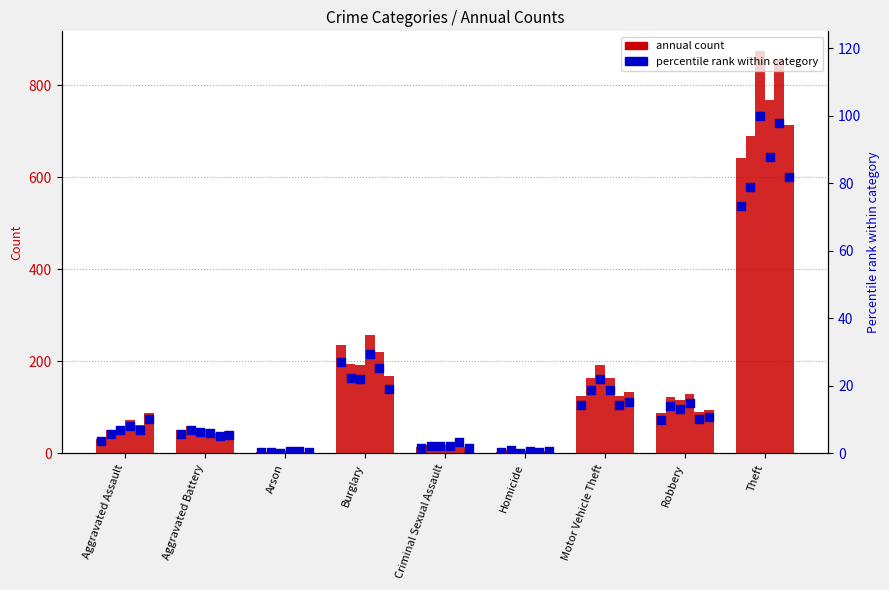

Which has a higher value, Arson or Theft?

Theft